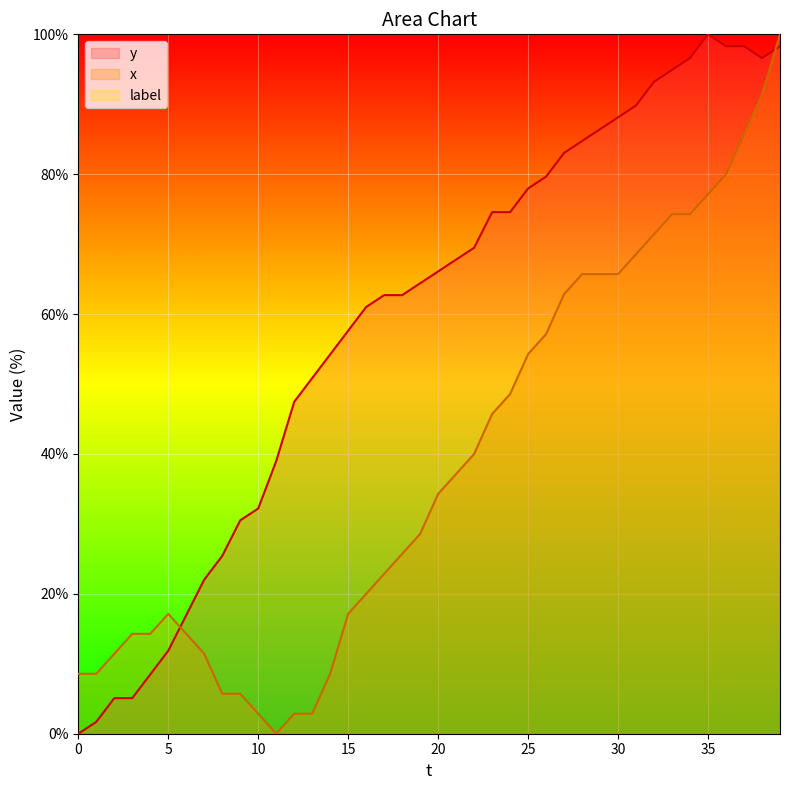

True or false: y has a value of 78.0 at 25.

True